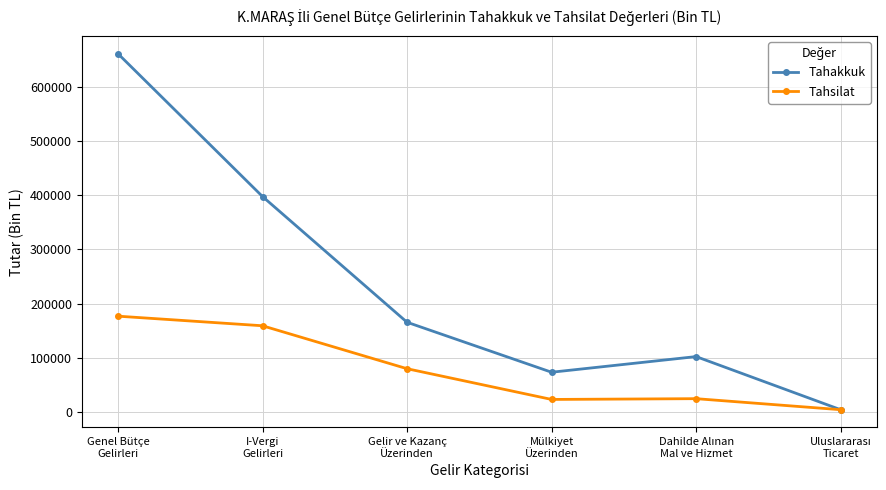

What is the value of the Tahakkuk point at the 2nd from the left?

397638